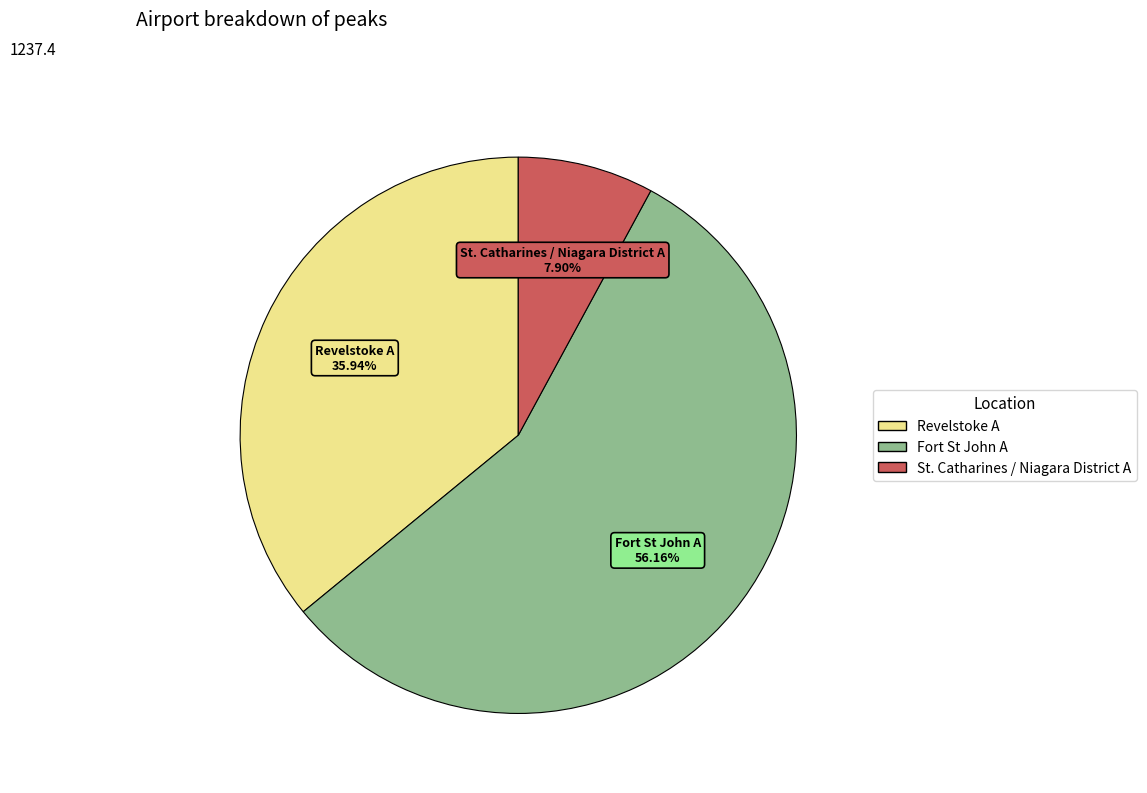

How much of the chart is everything except Revelstoke A?

64.1%